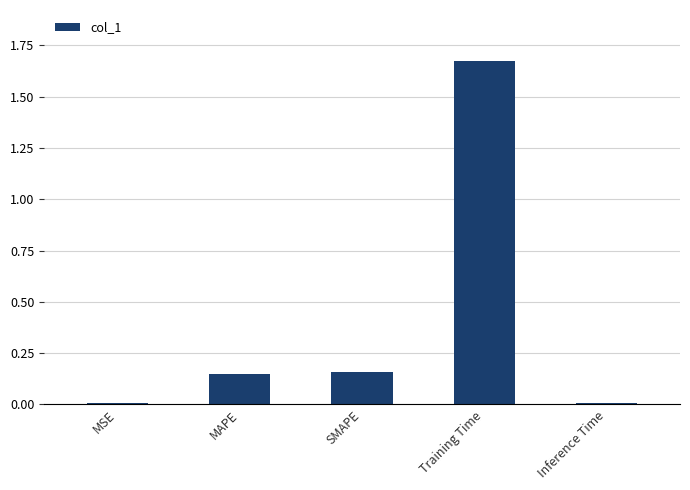

What is the label of the 5th bar from the right?

MSE